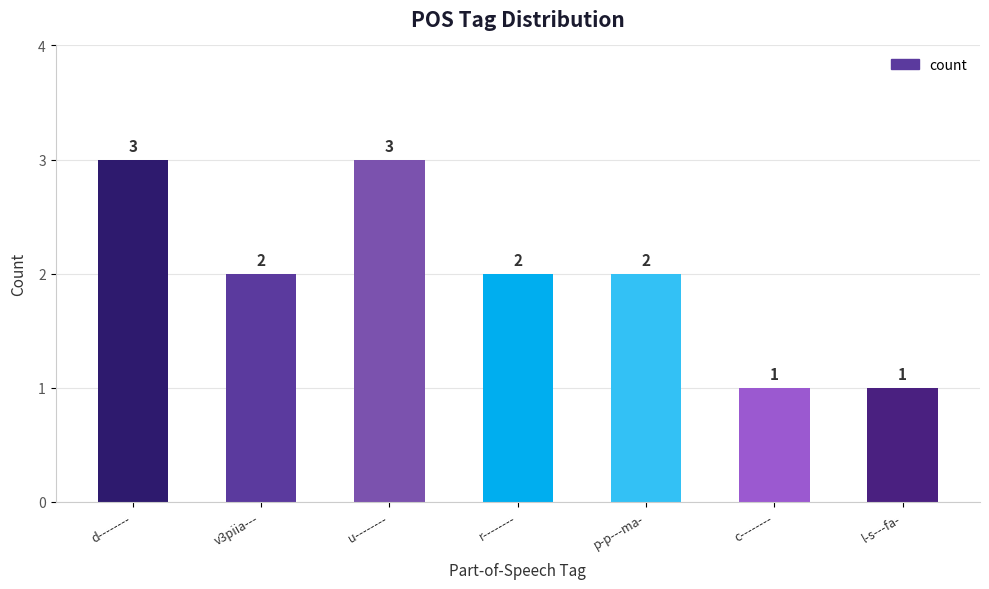

Is it true that the value at r-------- is 2?

True